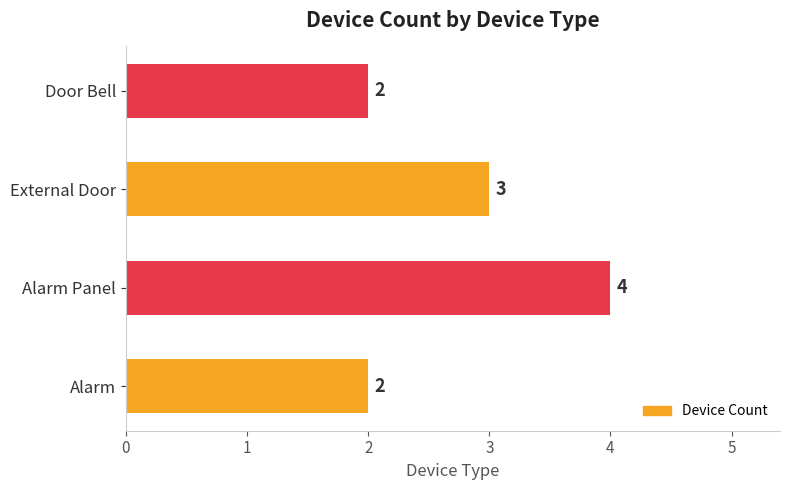

Are the bars horizontal?

Yes